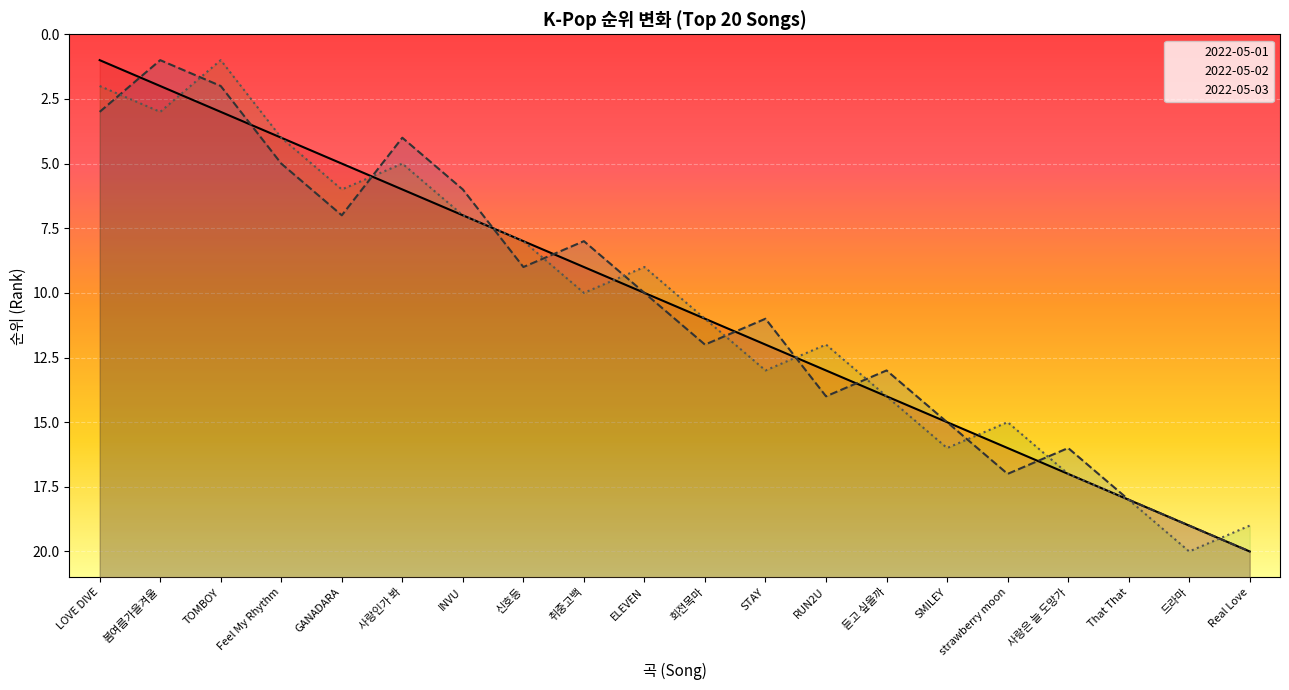

How many interior local valleys does the 2022-05-02 series have?

6